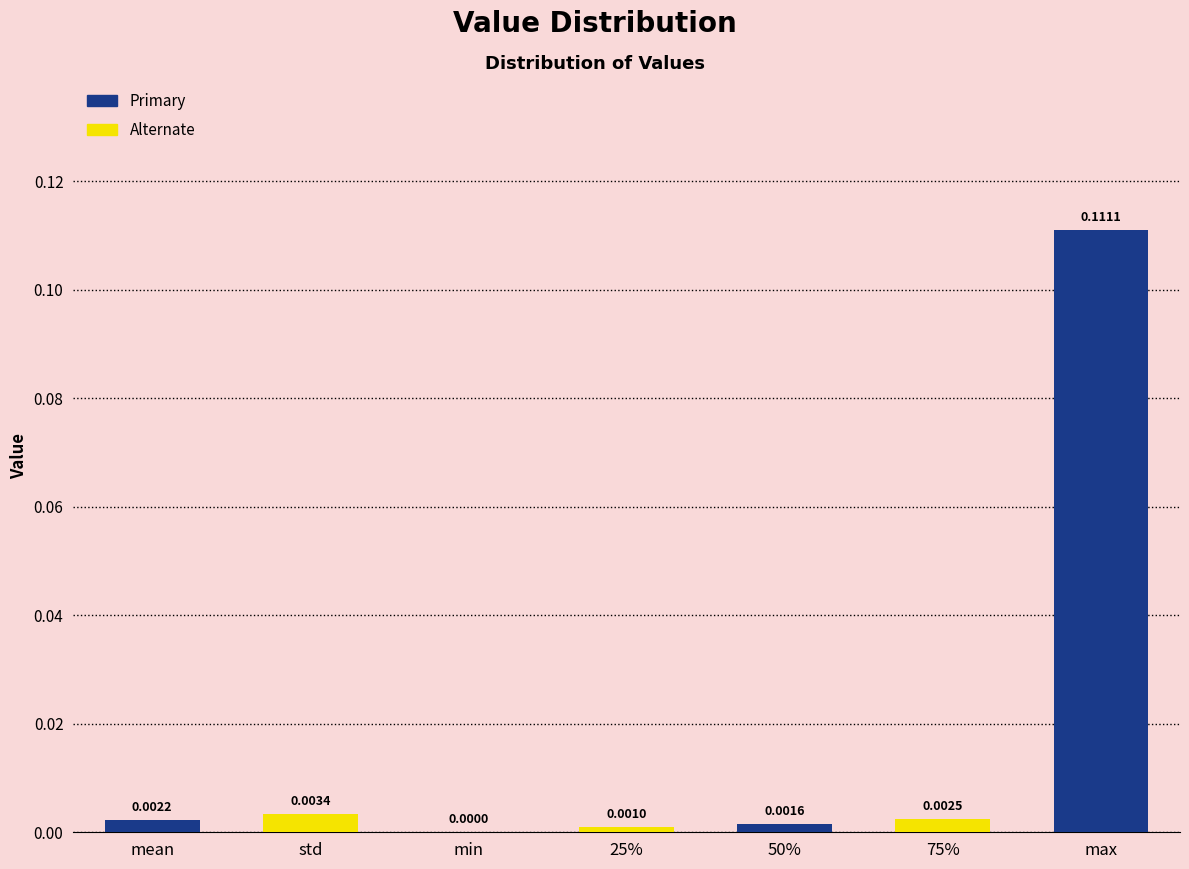

How many categories are shown in the chart?

7